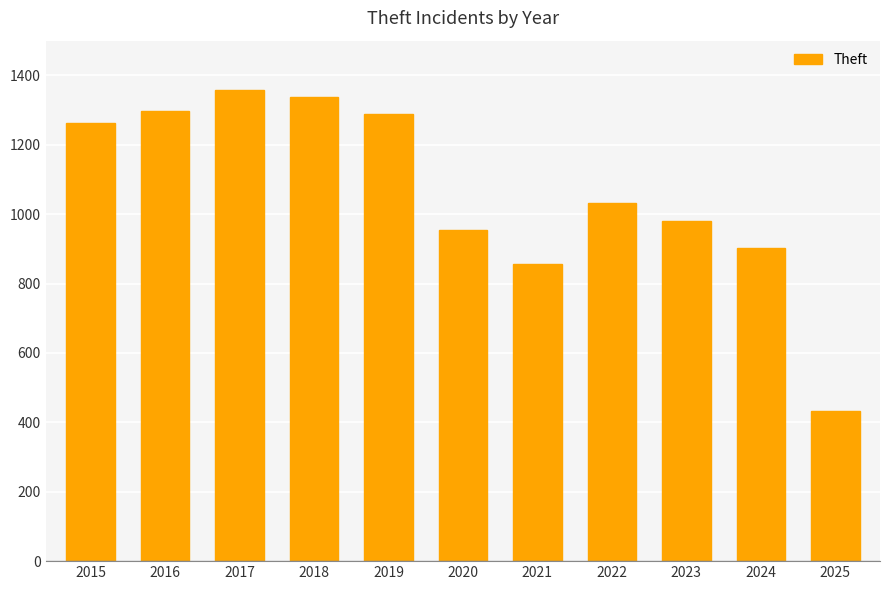

How many bars are there in total?

11